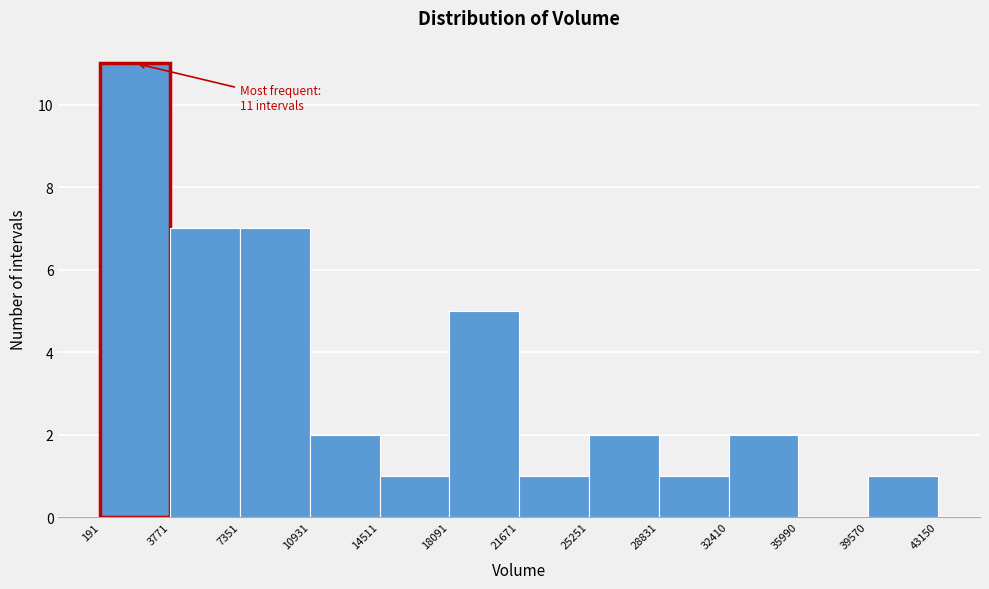

Which range on the x-axis has the tallest bar?

191 to 3771